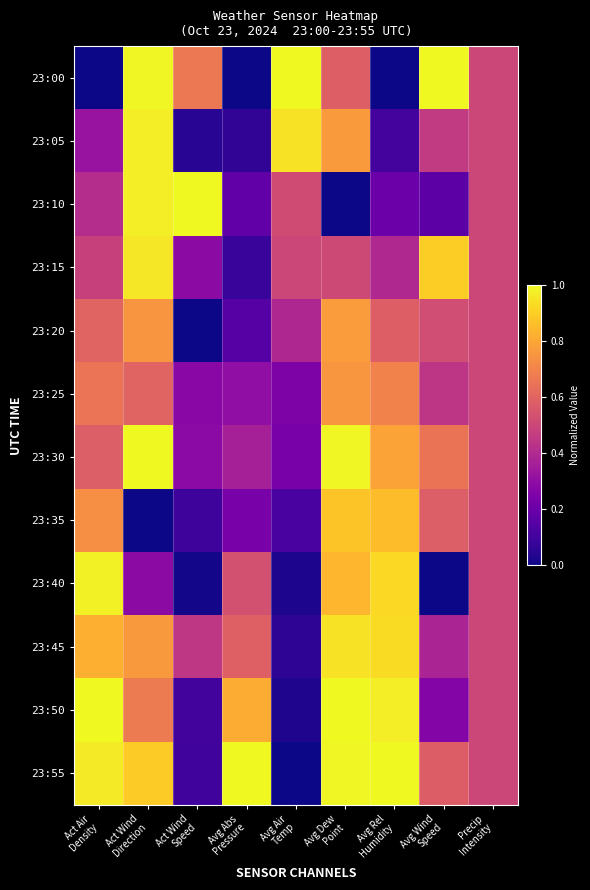

What is the total value across all series at Avg Rel
Humidity?

7.5